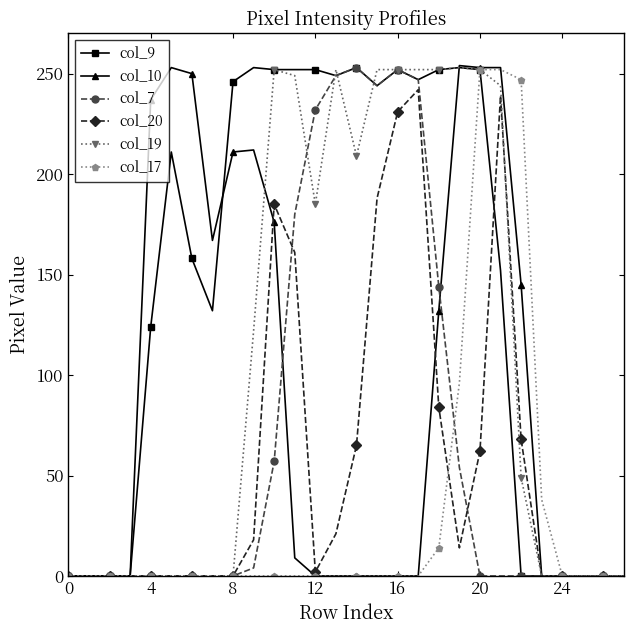

Which series has the largest total across all categories?

col_9